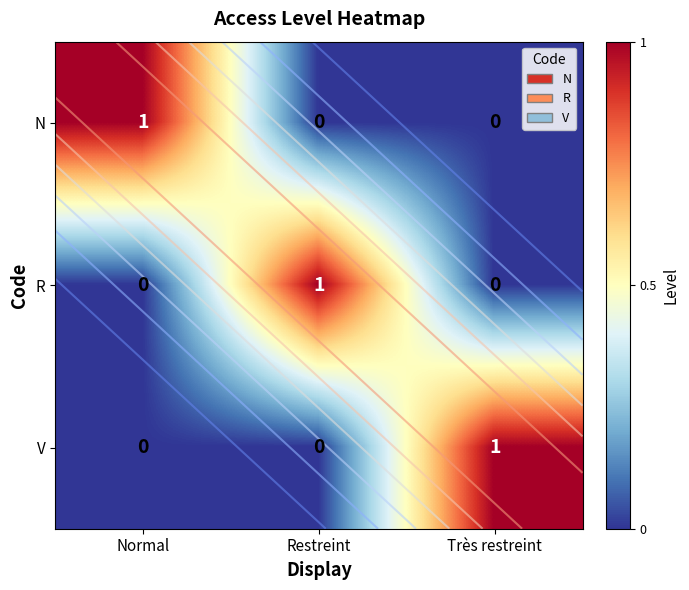

Is the value of N at Restreint greater than the value of V at Normal?

No